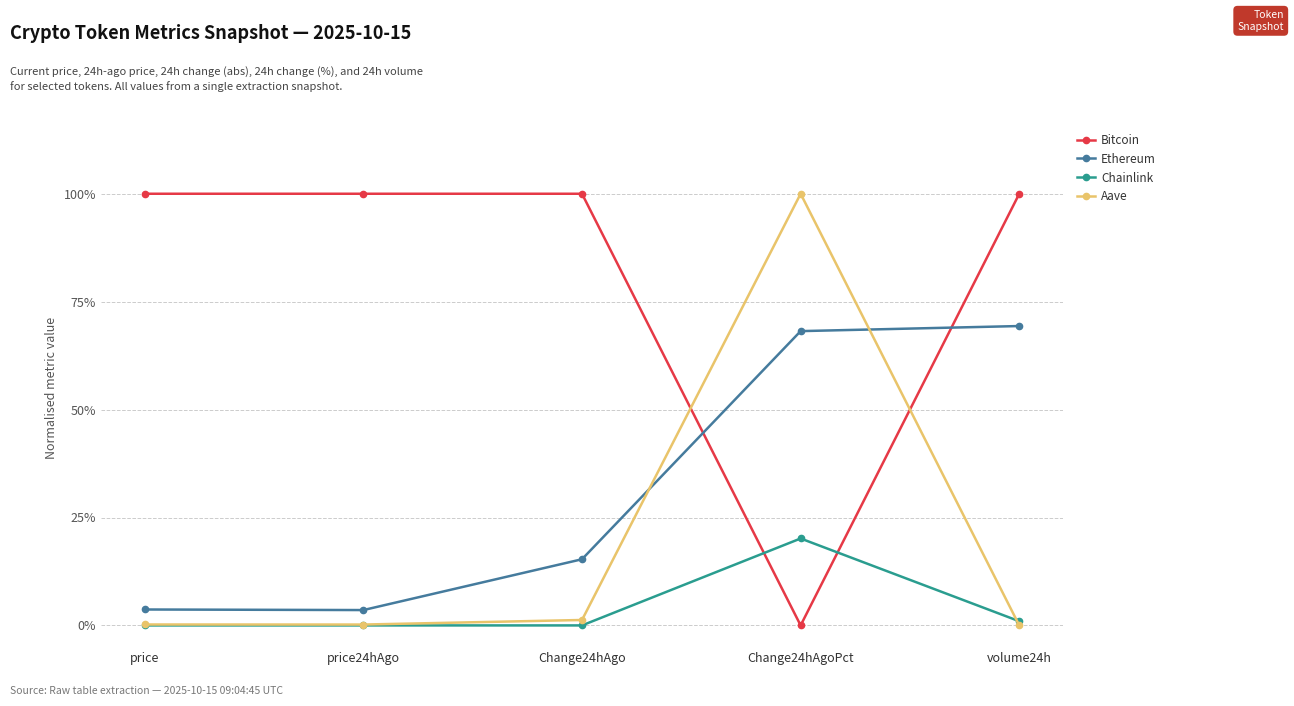

In Aave, how many points are lower than both neighbors (excluding endpoints)?

1